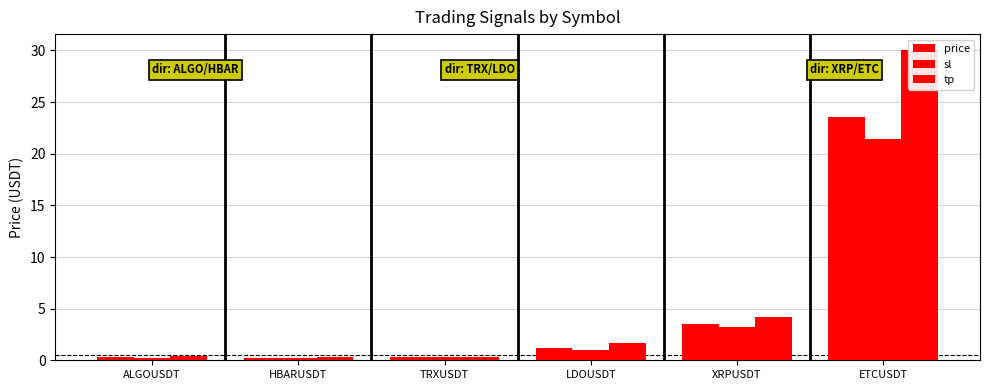

How many series are shown in this chart?

3